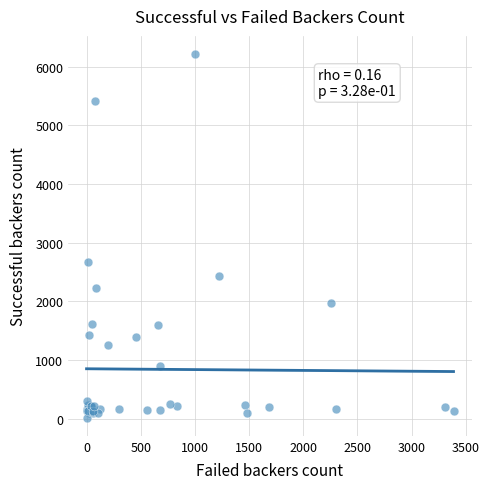

What Y value in the scatter plot is closest to 3114?

2673